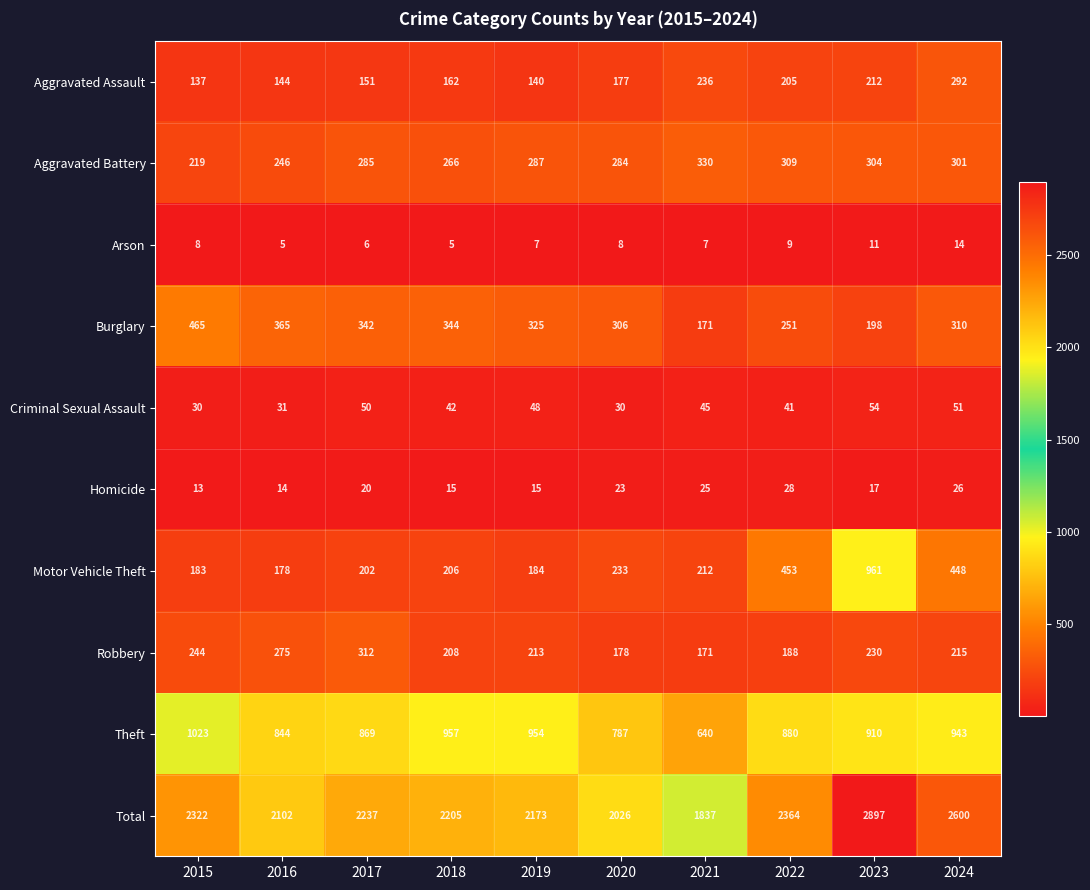

What is the spread (max minus min) of values at 2021?

1830